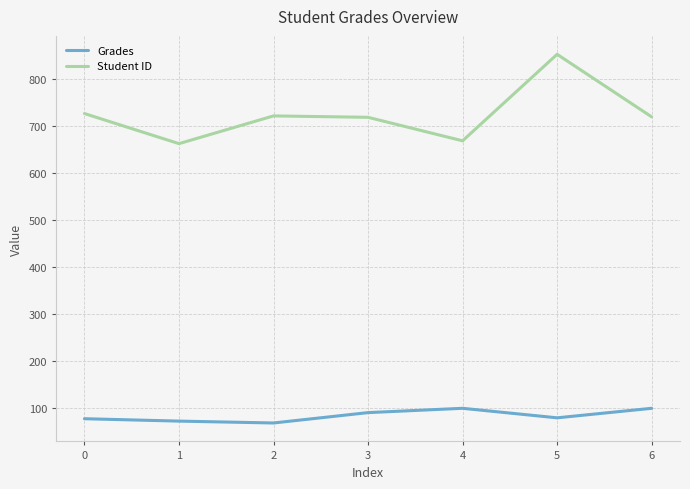

What is the total value across all series at 2?

790.8